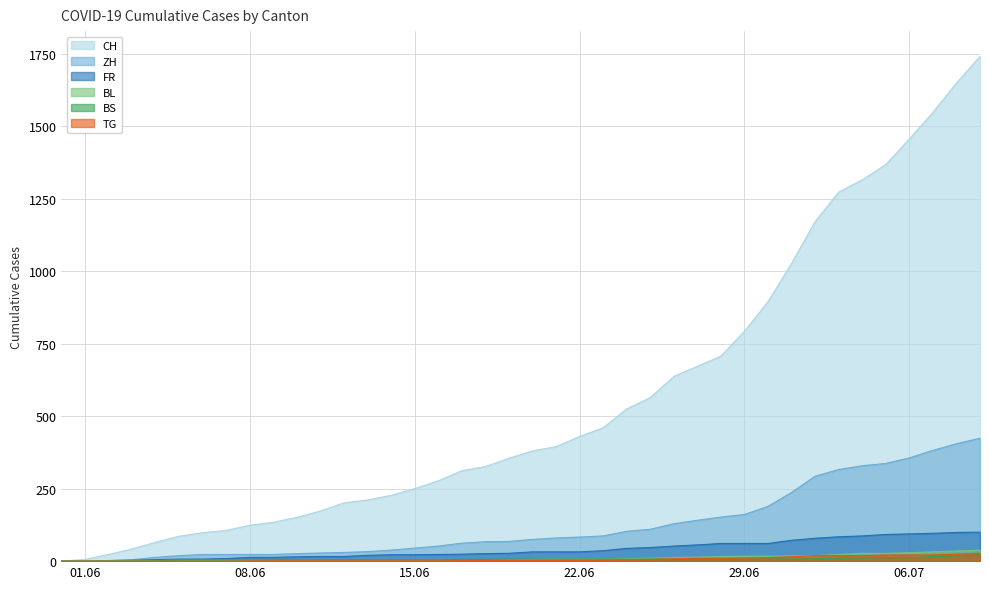

What position from the left is 2020-07-05?

36